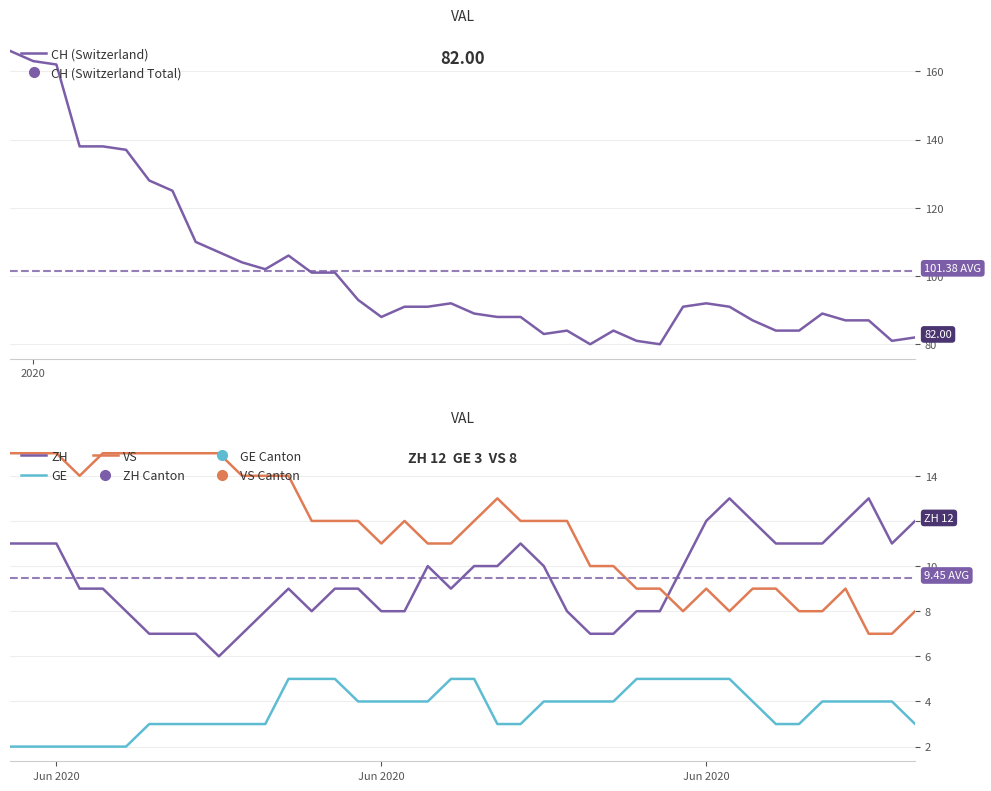

How many interior local valleys does the CH (Switzerland) series have?

6